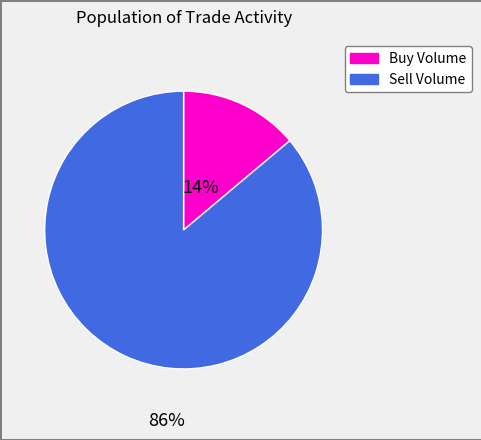

Is there a majority slice in this chart?

Yes